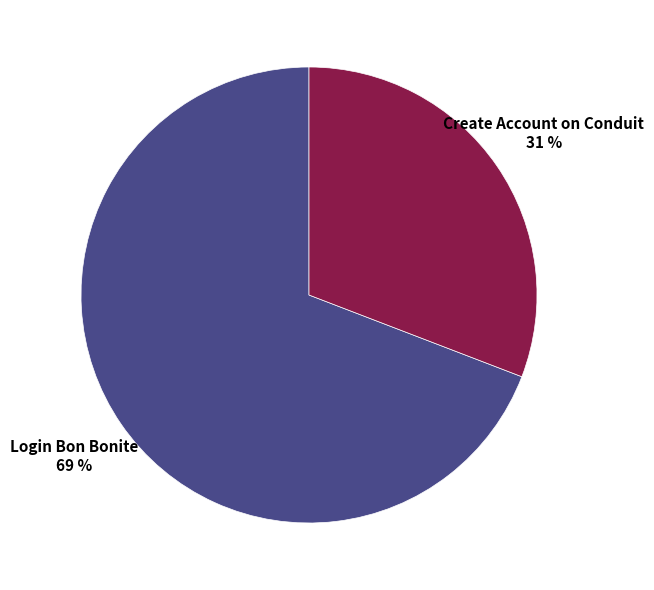

Is there a majority slice in this chart?

Yes